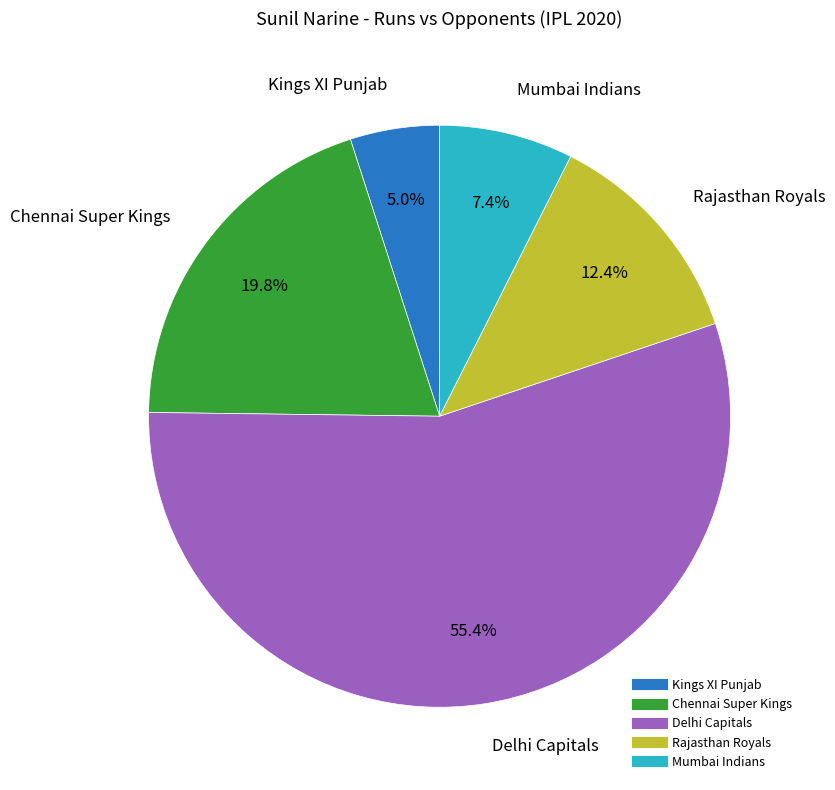

Is there a majority slice in this chart?

Yes